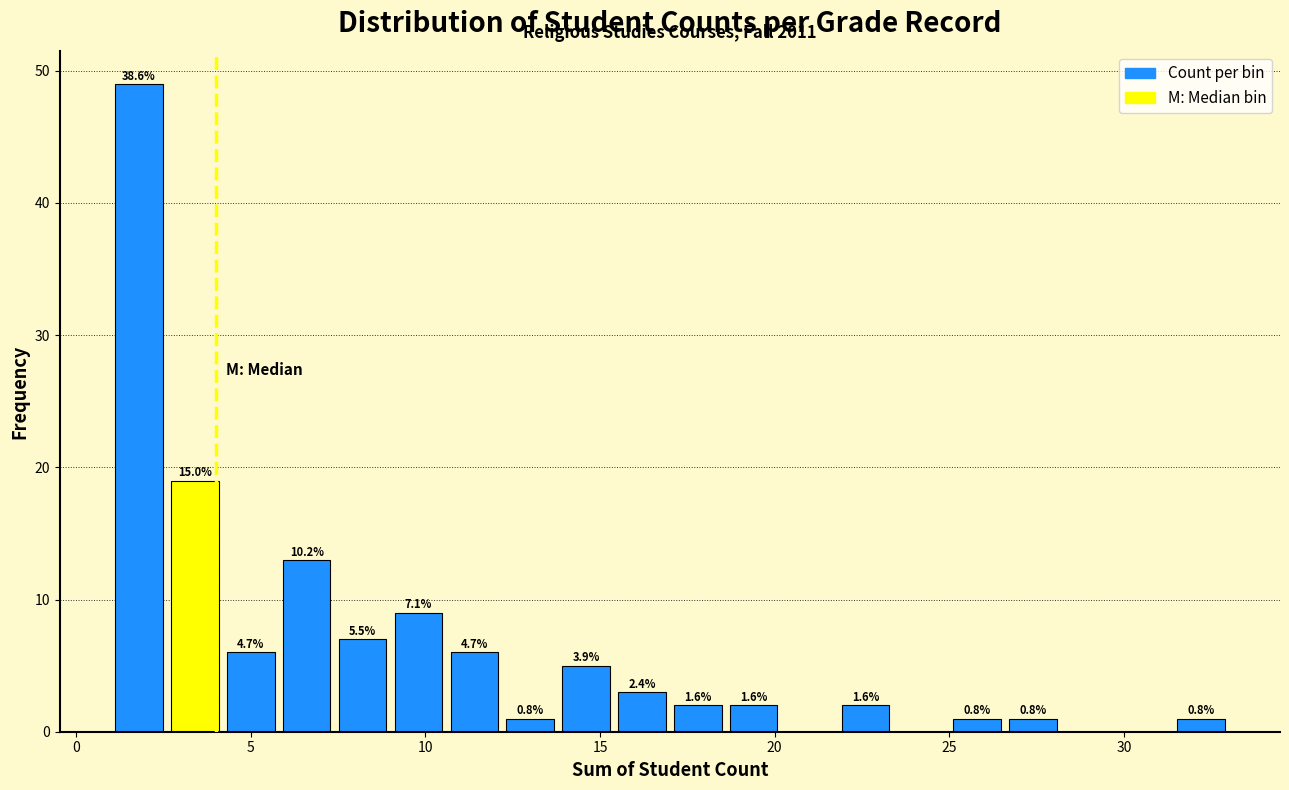

Read against the x-axis, roughly where is the centre of the tallest bar?

2.0